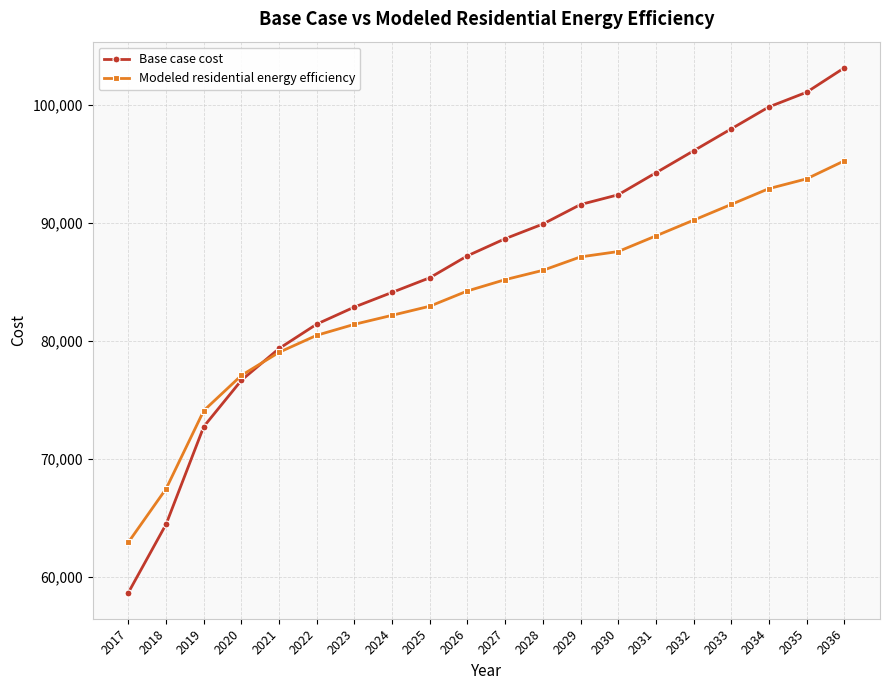

What is the value of the Base case cost point at the 12th from the left?

89918.7